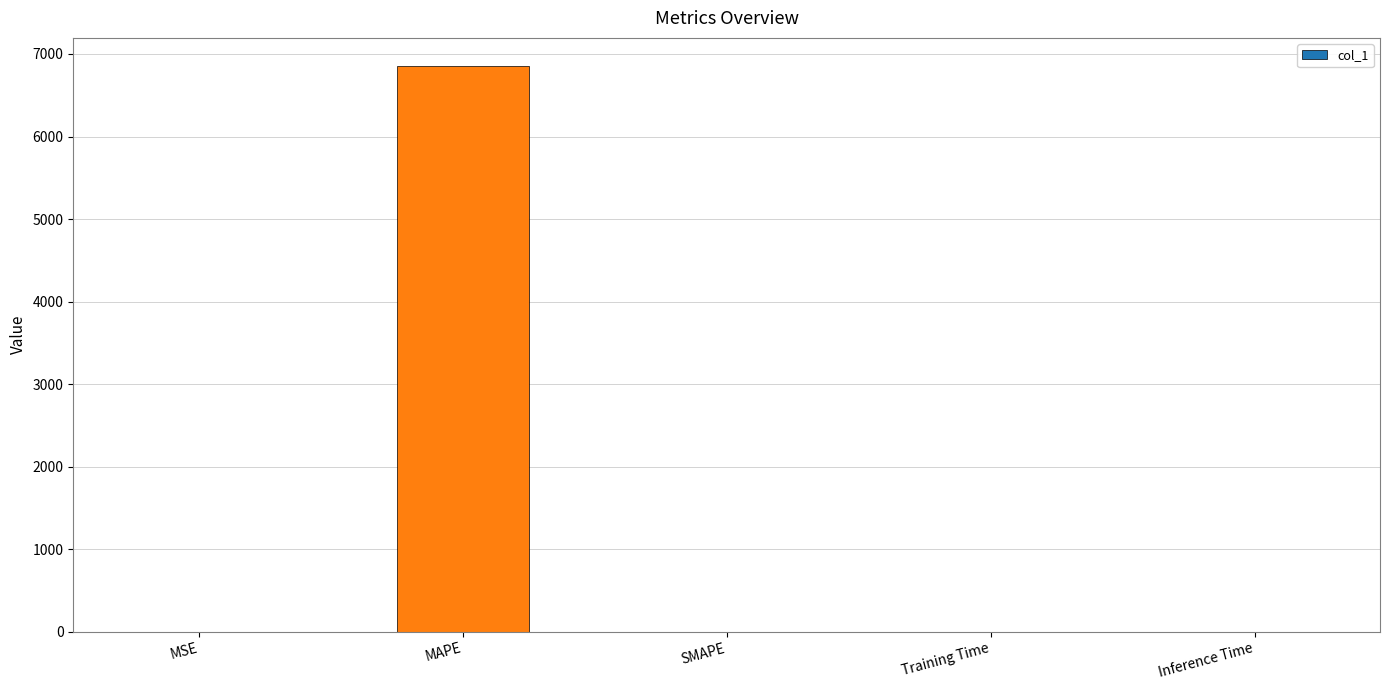

What is the sum of all values?

6852.5